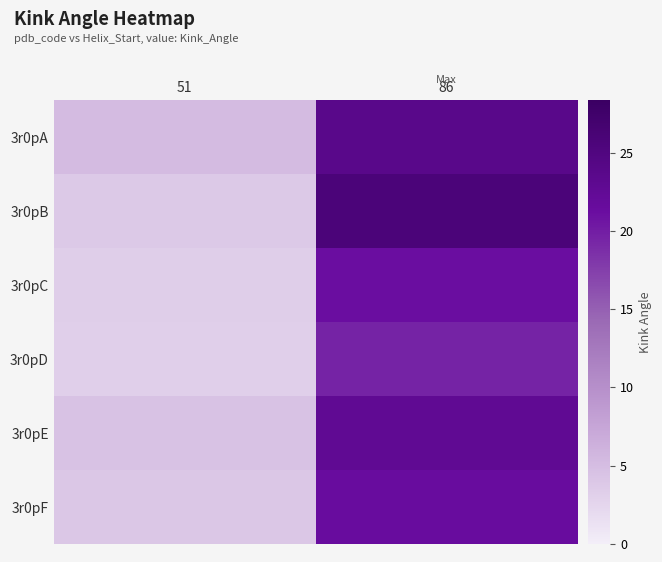

List the series in order of their peak value, highest first.

3r0pB, 3r0pA, 3r0pE, 3r0pF, 3r0pC, 3r0pD